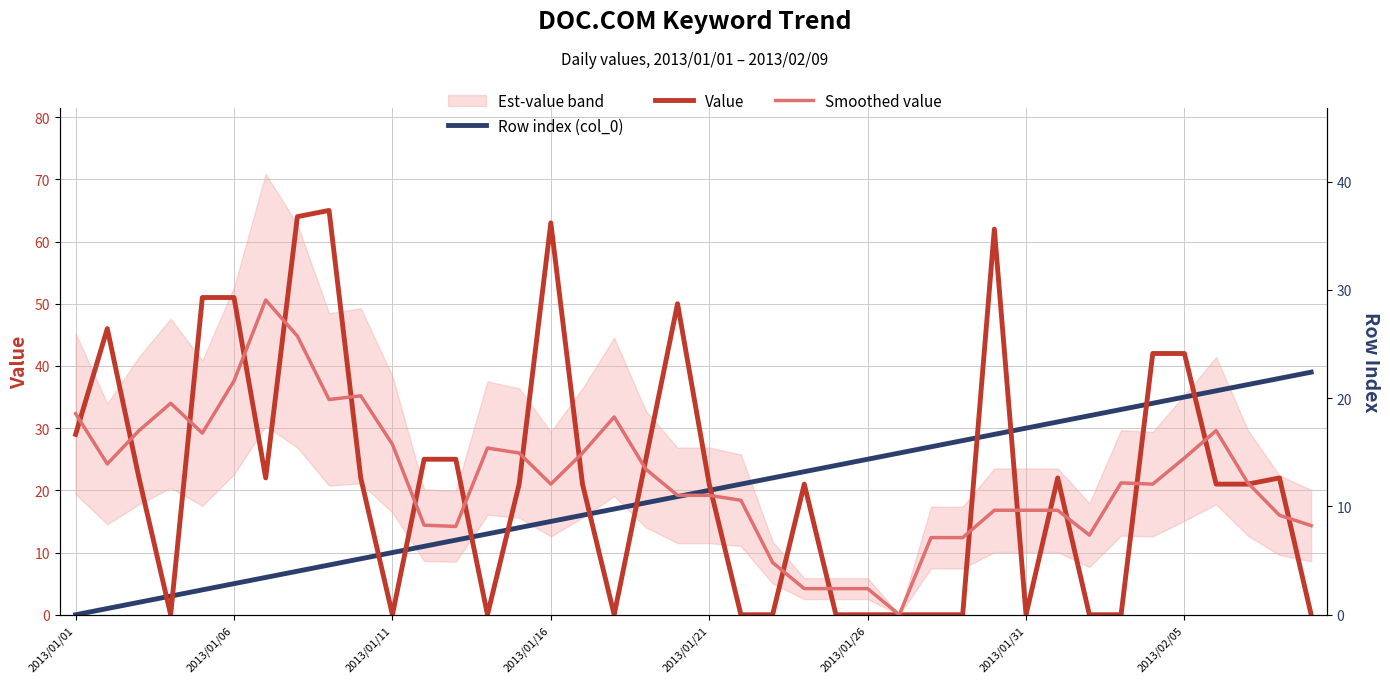

Where does the Row index (col_0) series first go above 20?

21